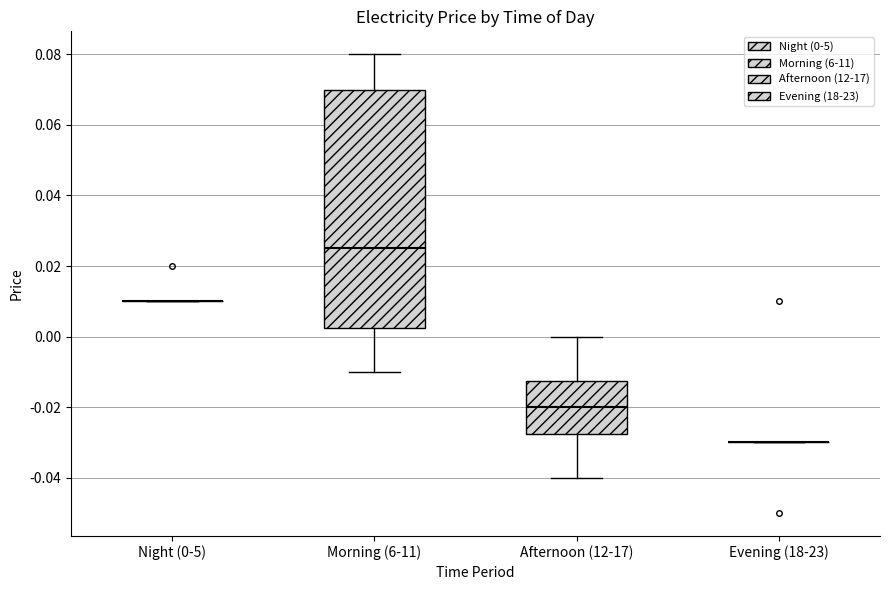

Which box is the tallest, from its lower edge to its upper edge?

Morning (6-11)